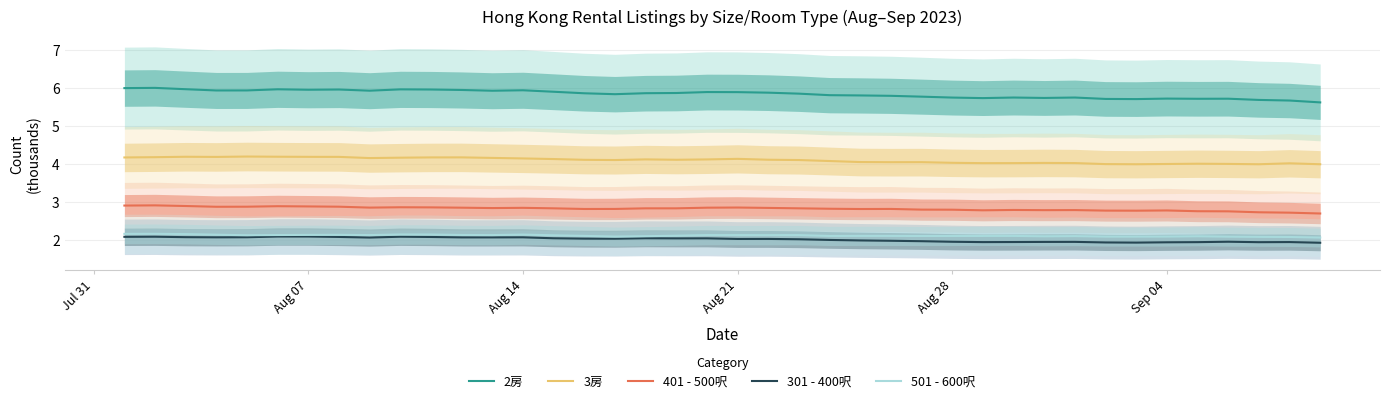

What is the minimum value shown in the chart?

1.9